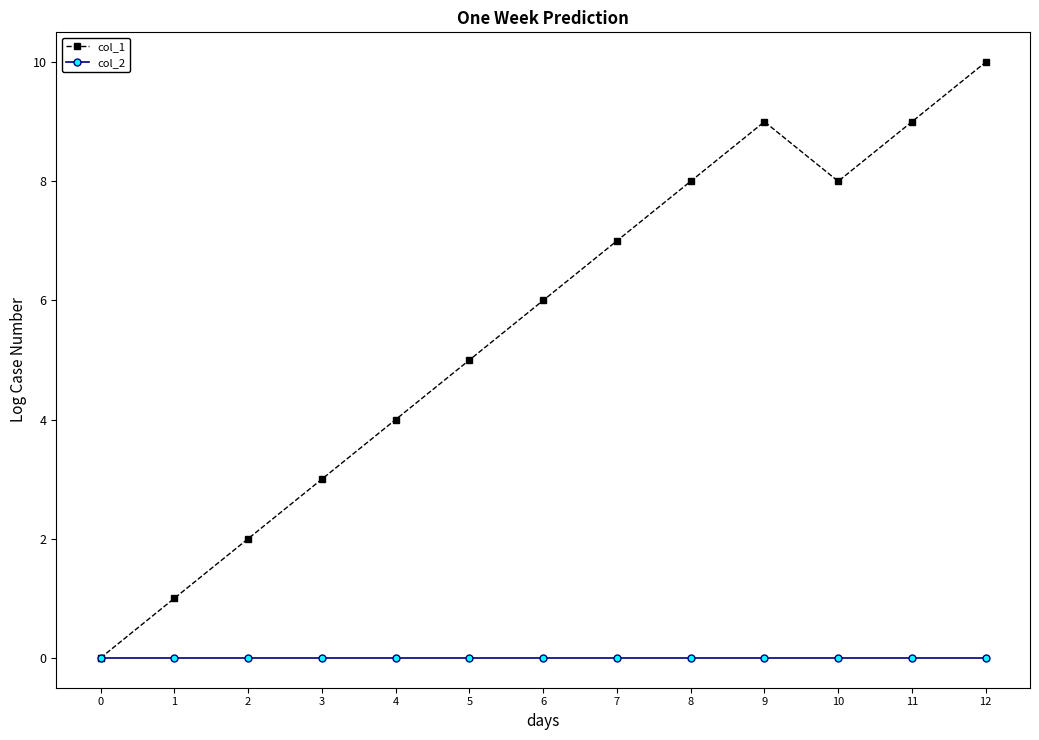

True or false: col_1 has a value of 5 at 5.

True